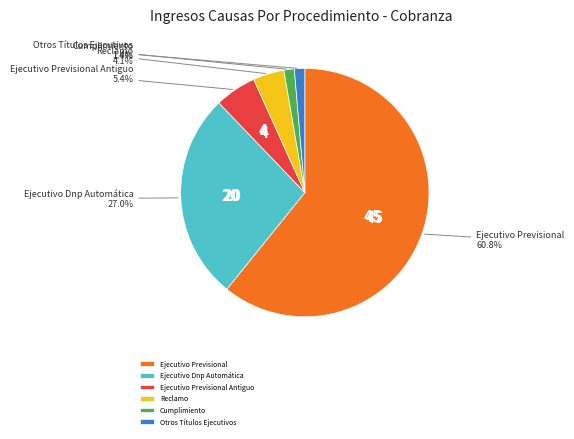

Does any single category account for the majority?

Yes